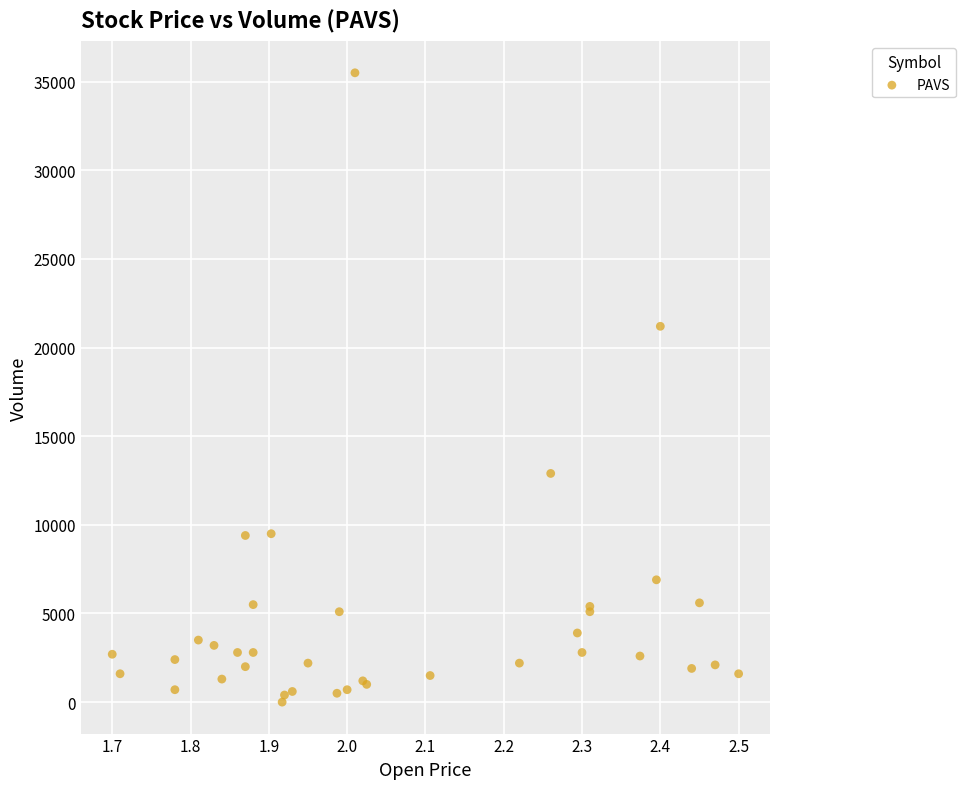

What Y value in the scatter plot is closest to 17750?

21200